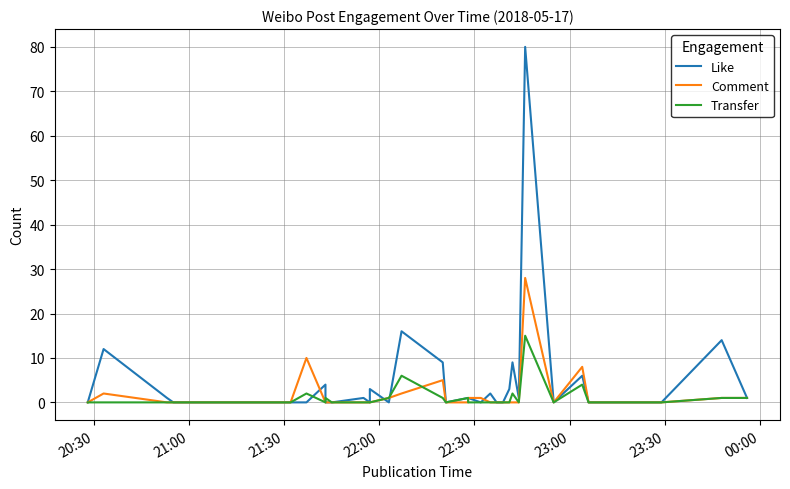

True or false: Comment has a value of 7 at 11.

False